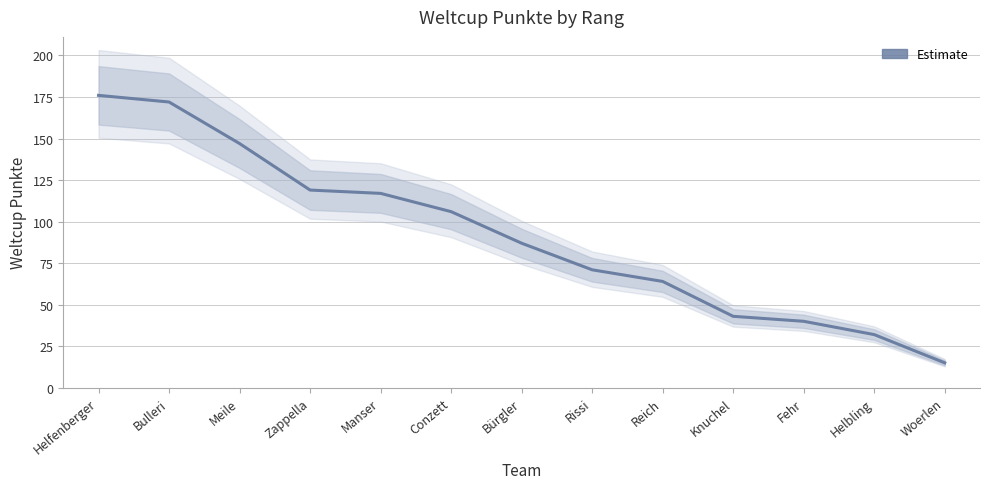

What position from the left is Manser?

5